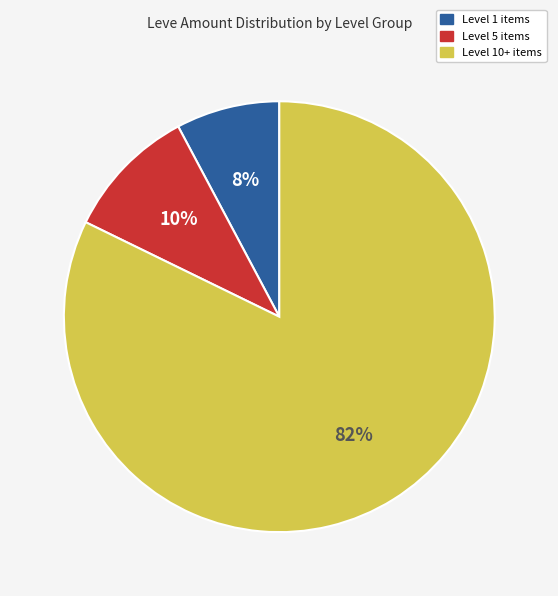

To the nearest percent, what is the average slice percentage?

33%